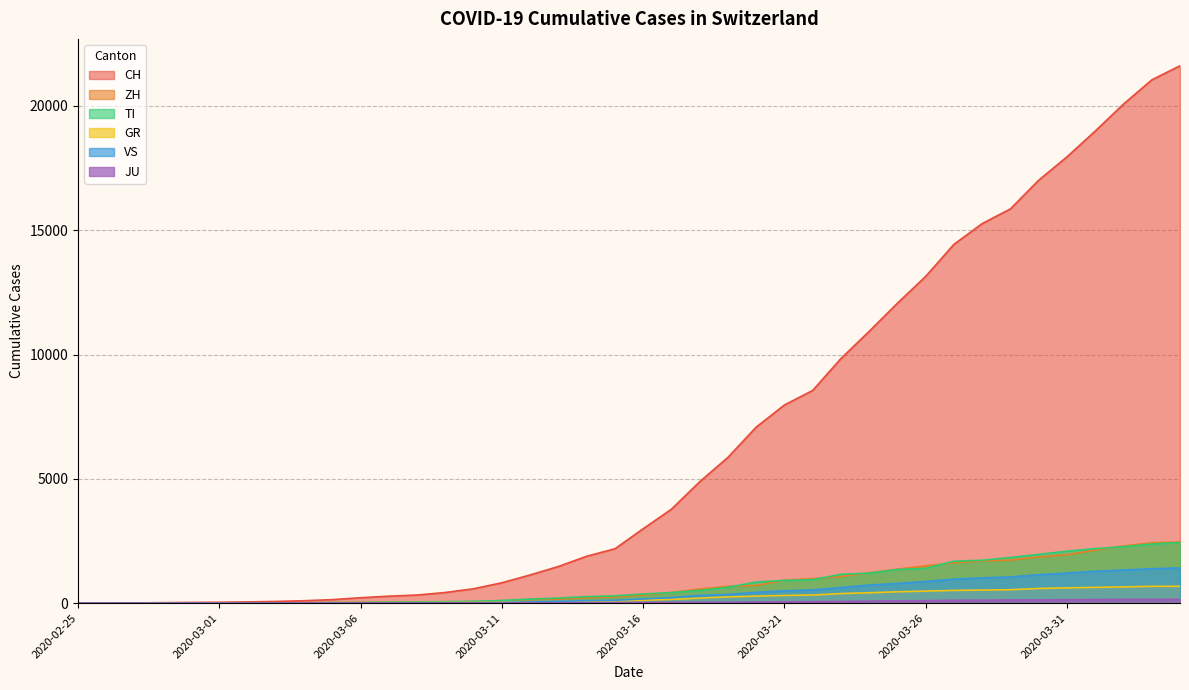

Which series has the largest total across all categories?

CH